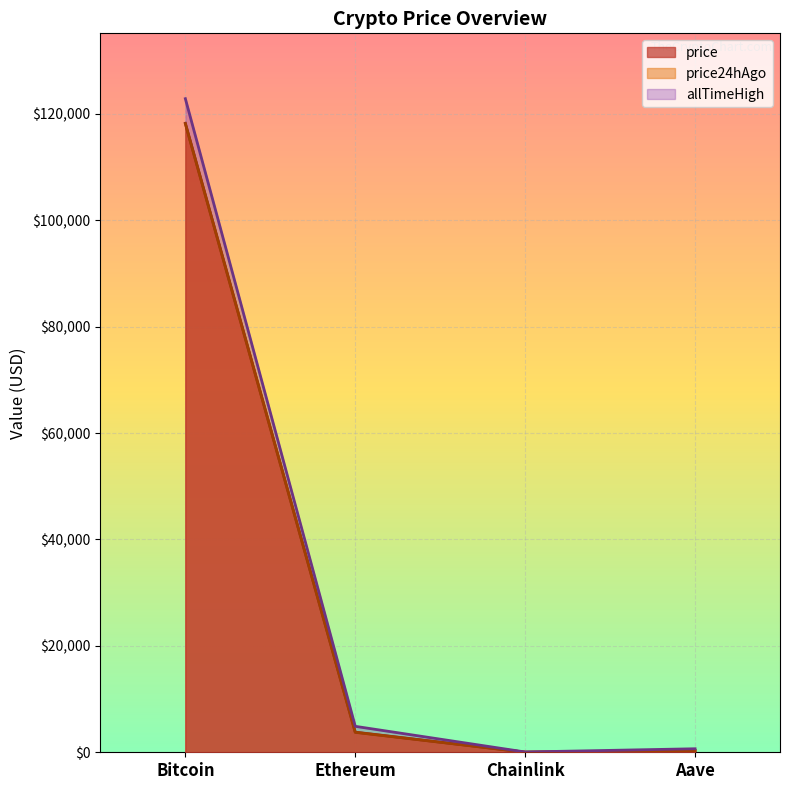

True or false: allTimeHigh has a value of 90.6 at Chainlink.

False